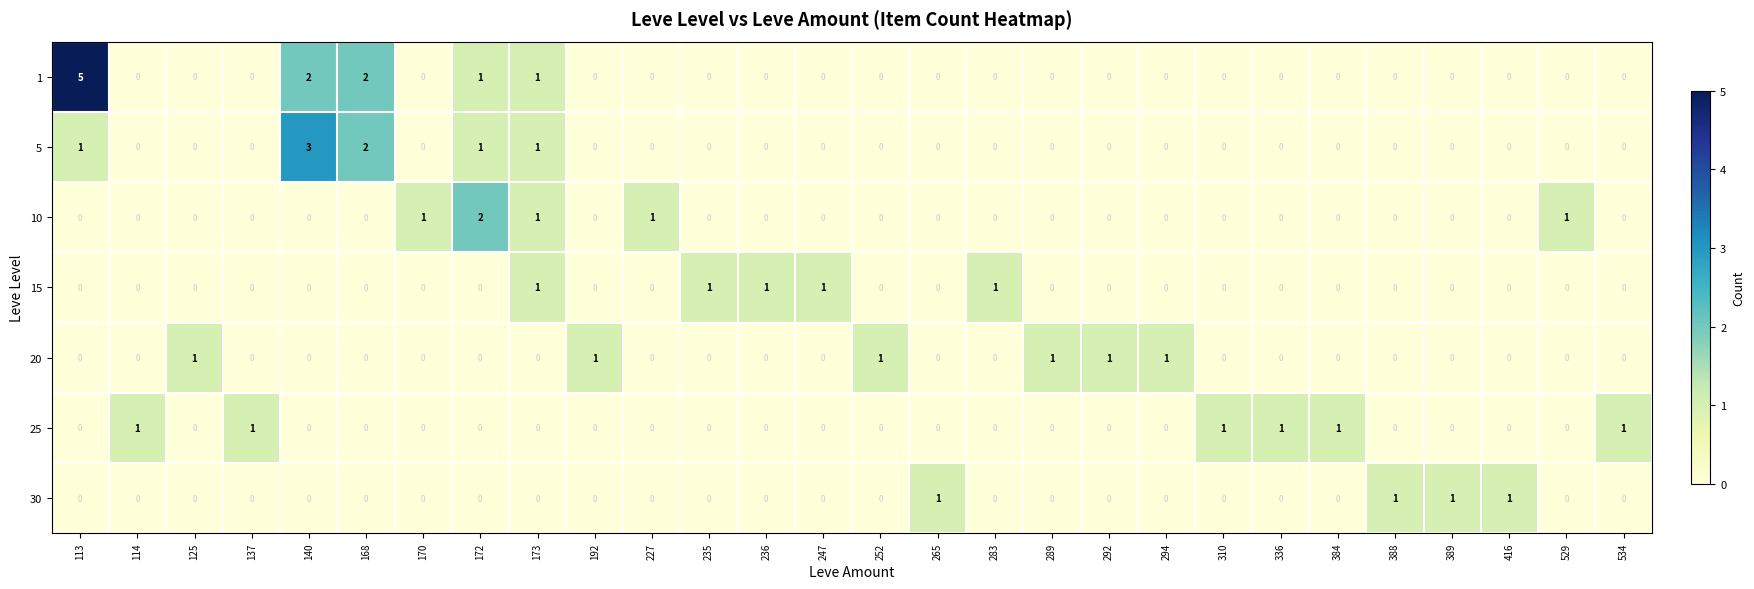

True or false: 10 has a value of 0 at 140.

True